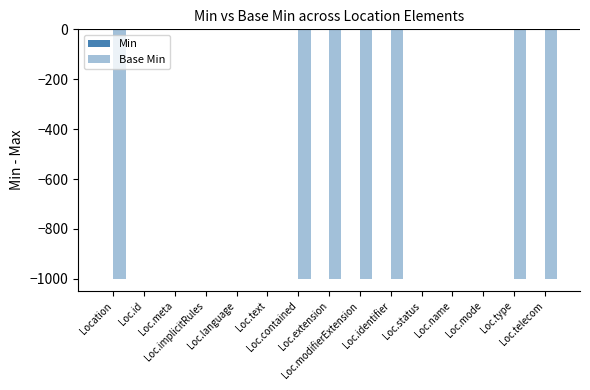

How many distinct data groups are displayed?

2